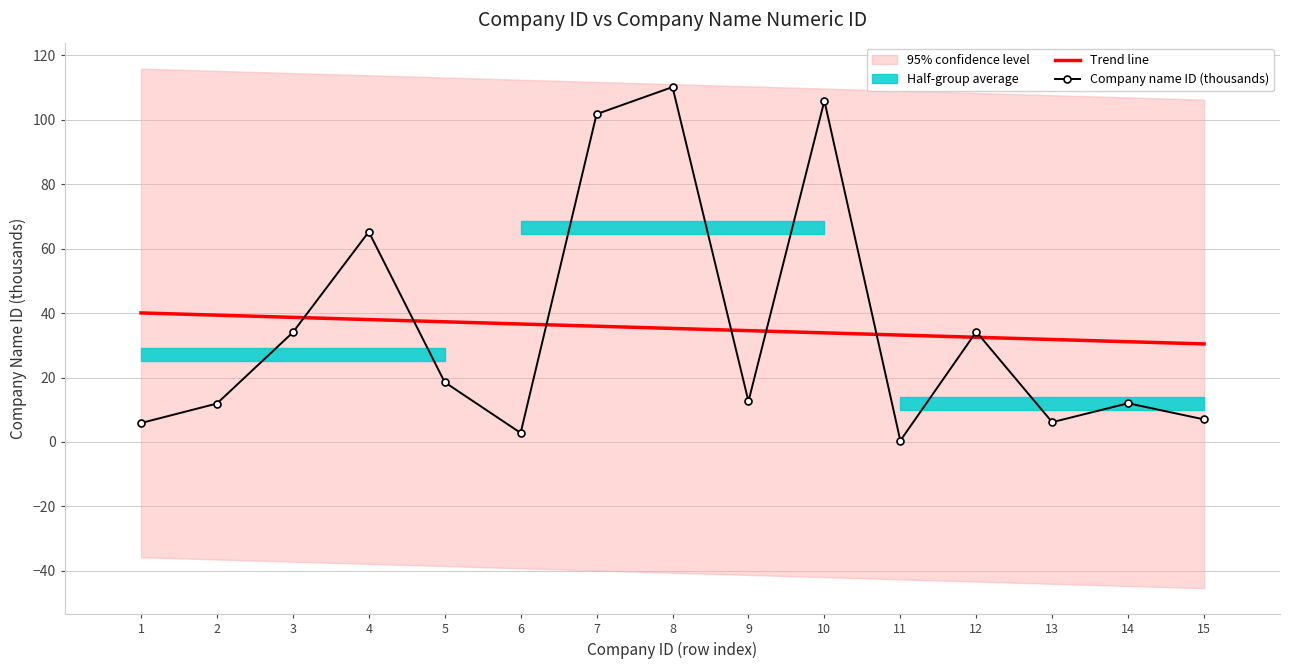

Which series has the widest spread of values?

Company name ID (thousands)